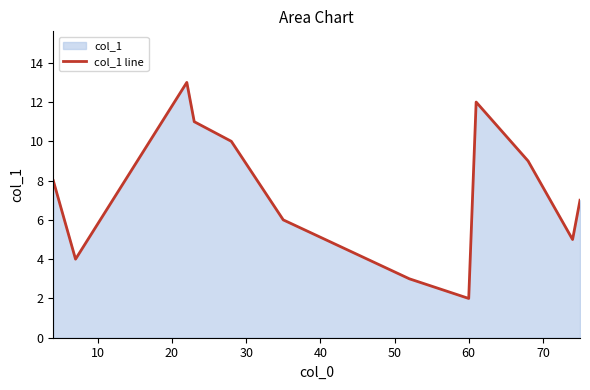

How many interior local peaks (higher than both neighbors) does the data have?

2